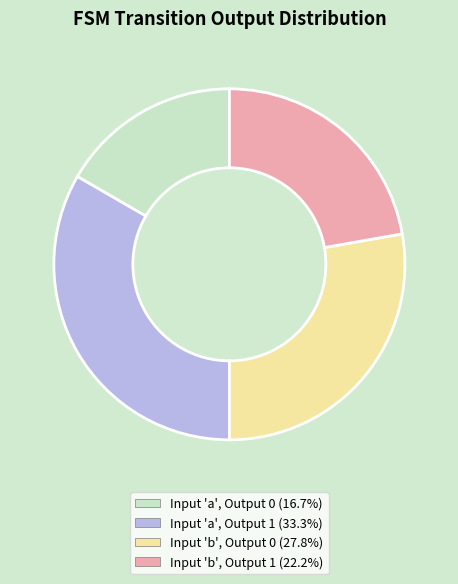

Is there a majority slice in this chart?

No